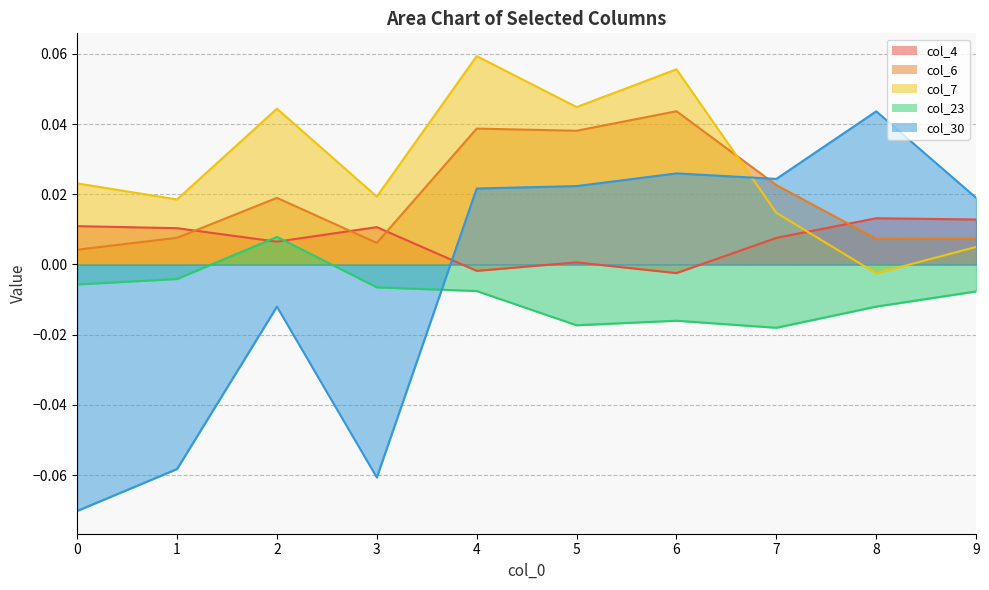

What is the maximum value shown in the chart?

0.1